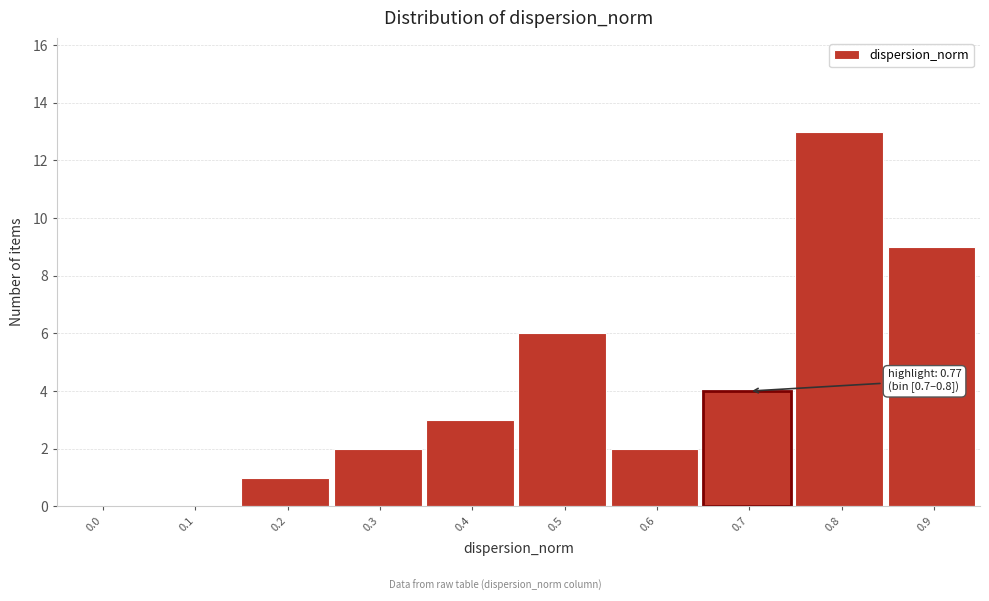

Reading left to right, extract all data points from this chart.

0.0=0	0.1=0	0.2=1	0.3=2	0.4=3	0.5=6	0.6=2	0.7=4	0.8=13	0.9=9